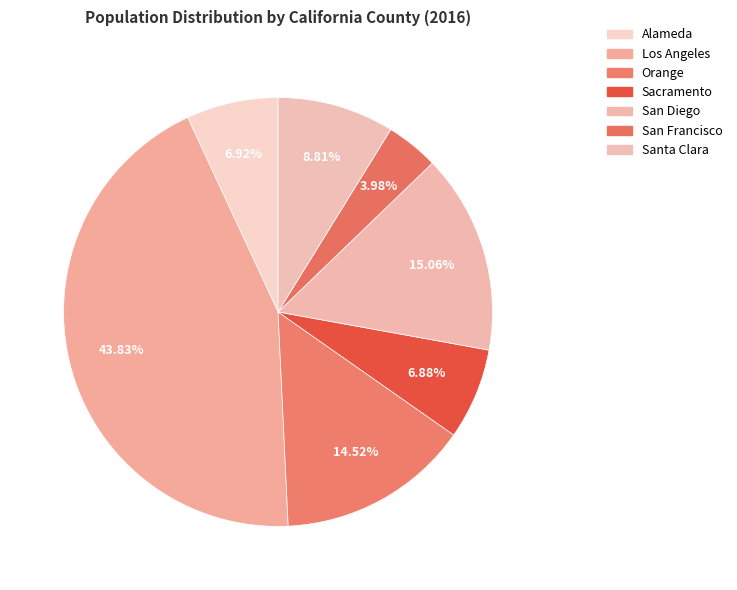

To the nearest percent, what is the average slice percentage?

14%